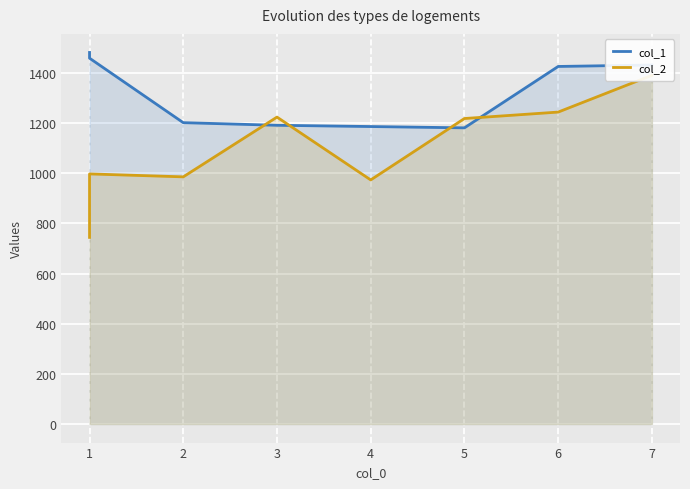

What is the sum of all col_1 values?

10556.1